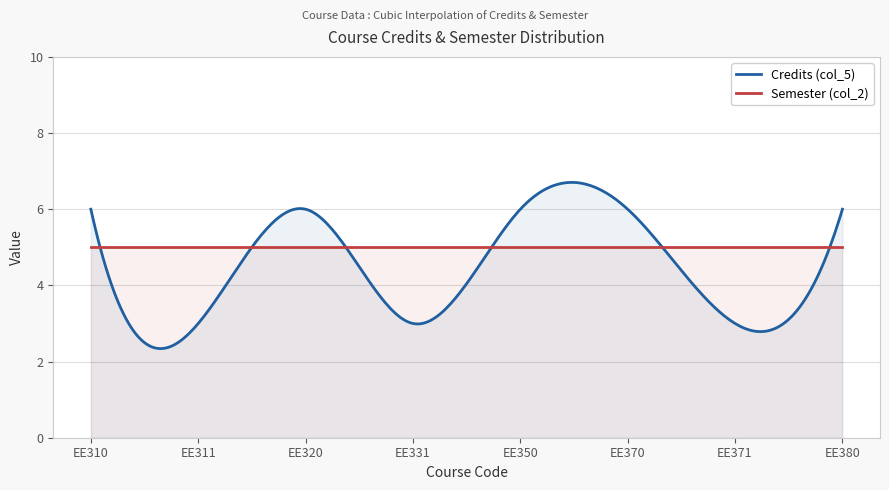

At how many categories does at least one series exceed 4?

300